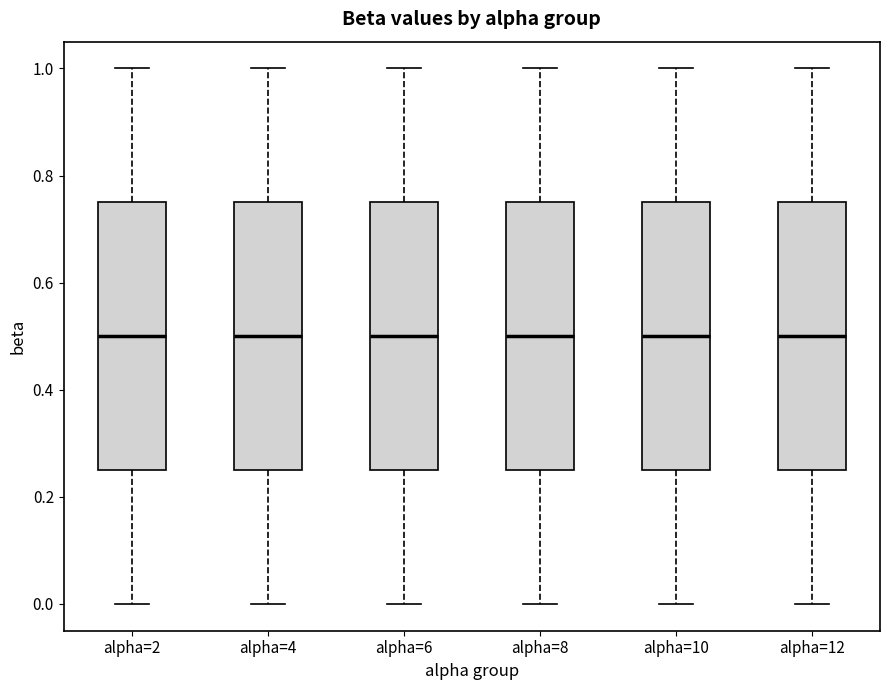

Where is the upper edge of the box for alpha=4 on the y-axis? The values are not printed on the chart, so give them approximately, as read against the axis.

0.76